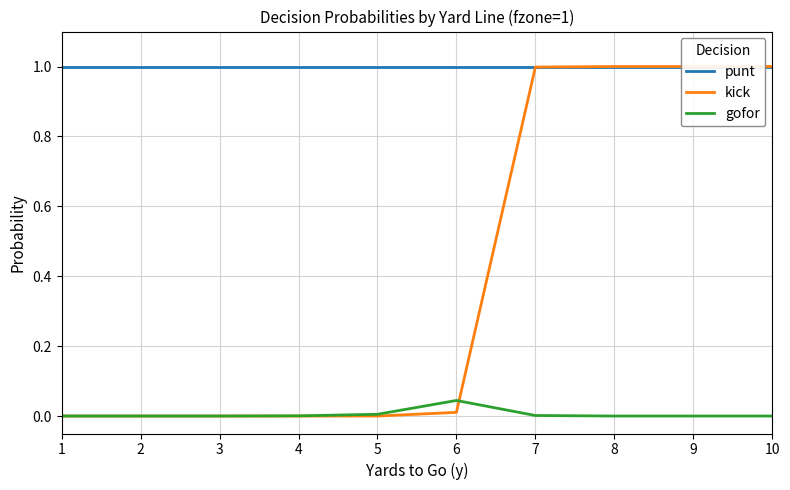

What is the value of the kick point at the 8th from the left?

1.0